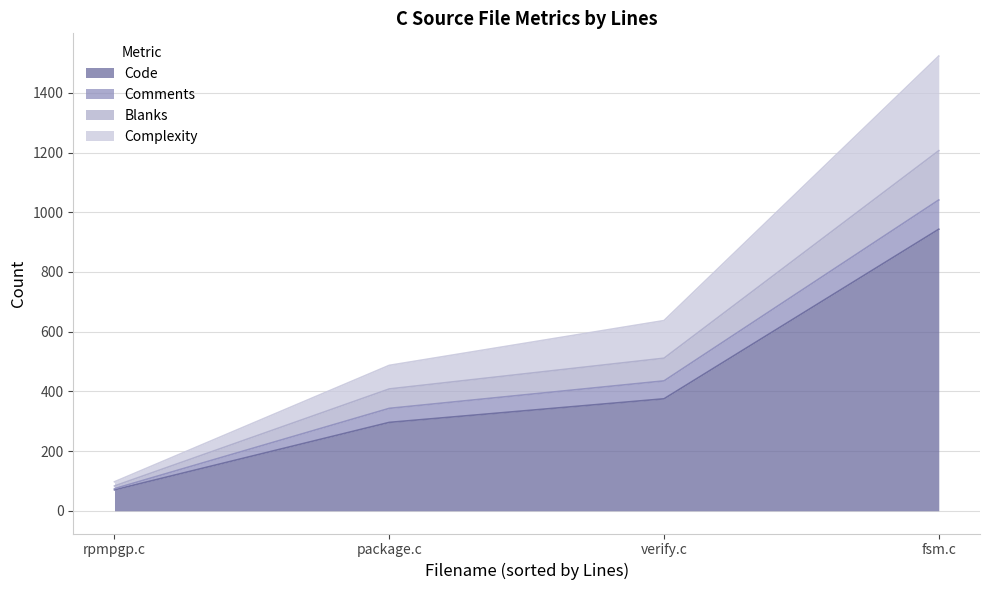

At which category is the sum across all series the highest?

fsm.c